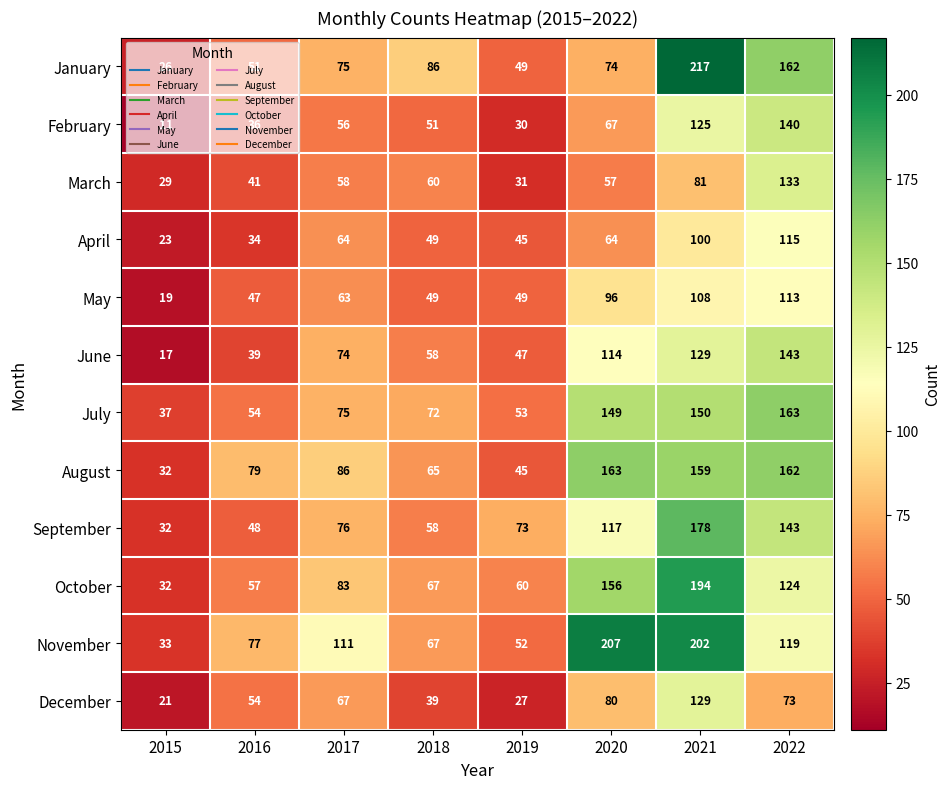

At which category does the chart reach its peak across all series?

2021